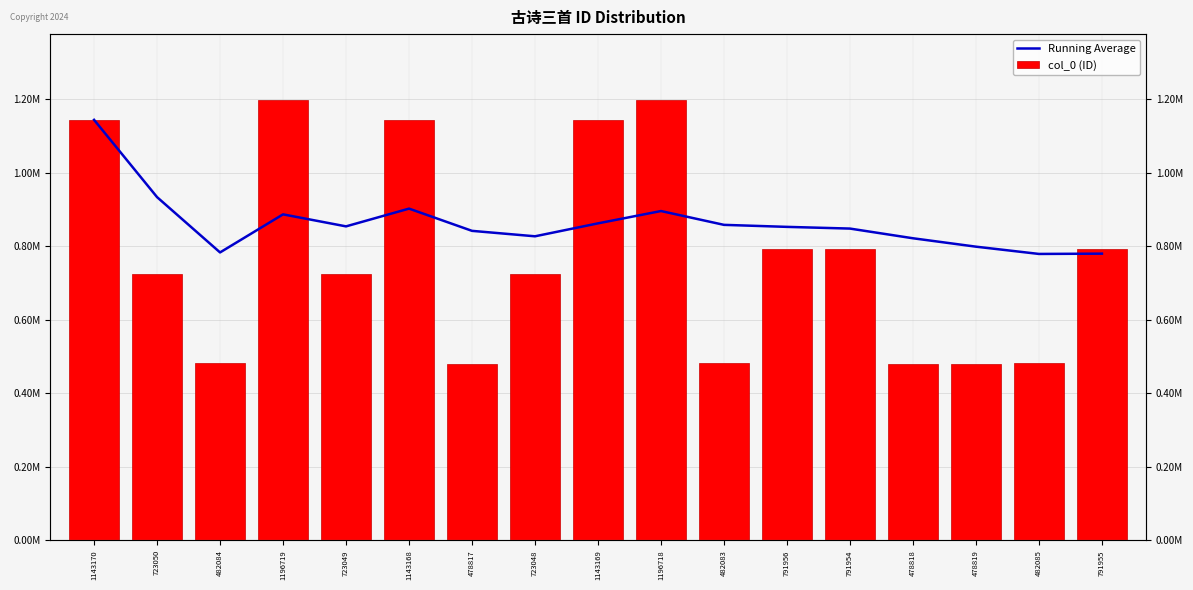

Which label corresponds to the largest value in the chart?

1196719